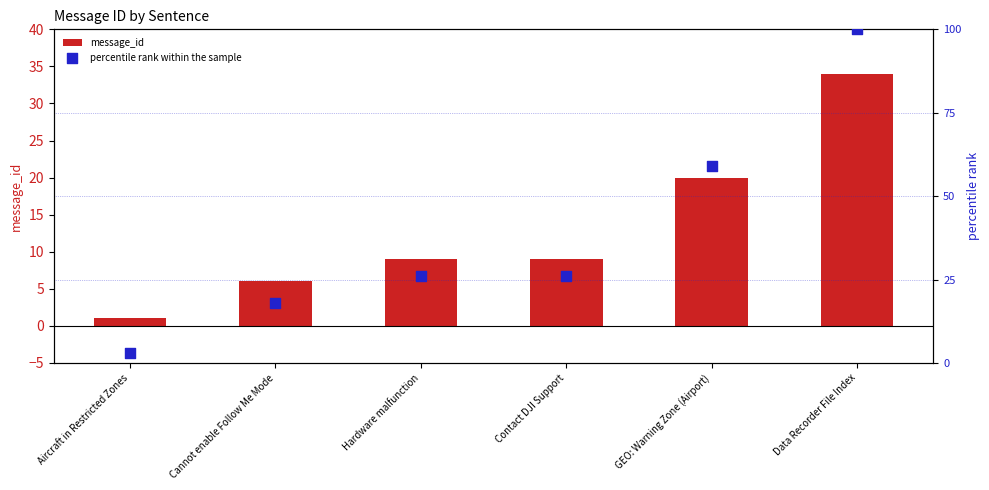

What are all the series names shown in the legend?

message_id, percentile rank within the sample